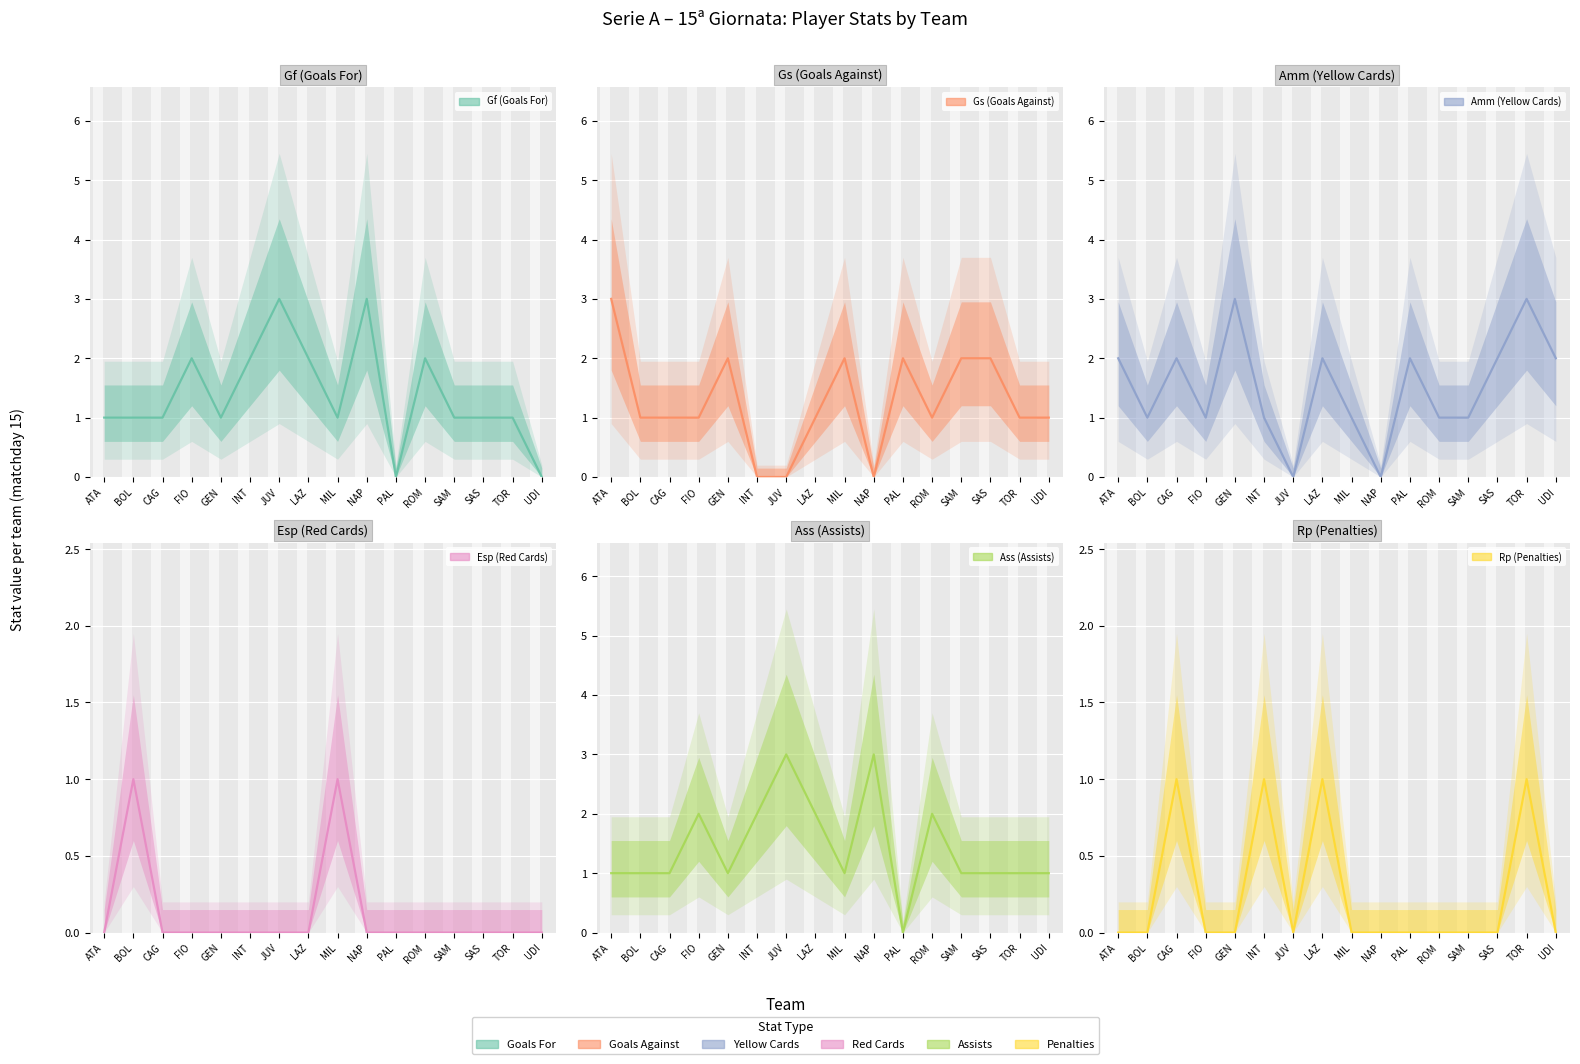

At INT, list the series in order from smallest to largest.

Gs (Goals Against), Esp (Red Cards), Amm (Yellow Cards), Rp (Penalties), Gf (Goals For), Ass (Assists)